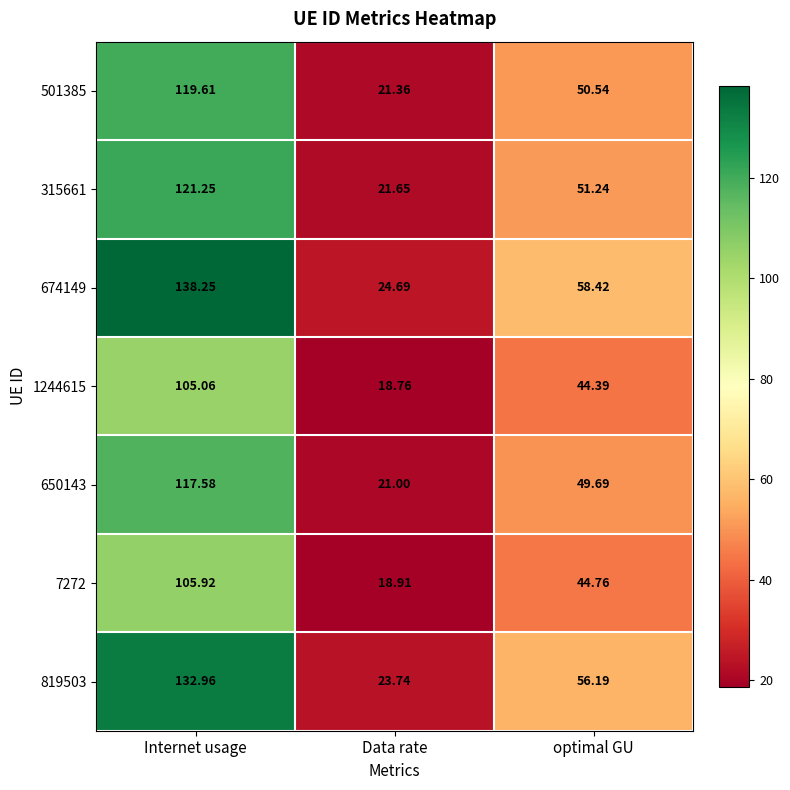

At which label does 501385 first exceed 50?

Internet usage